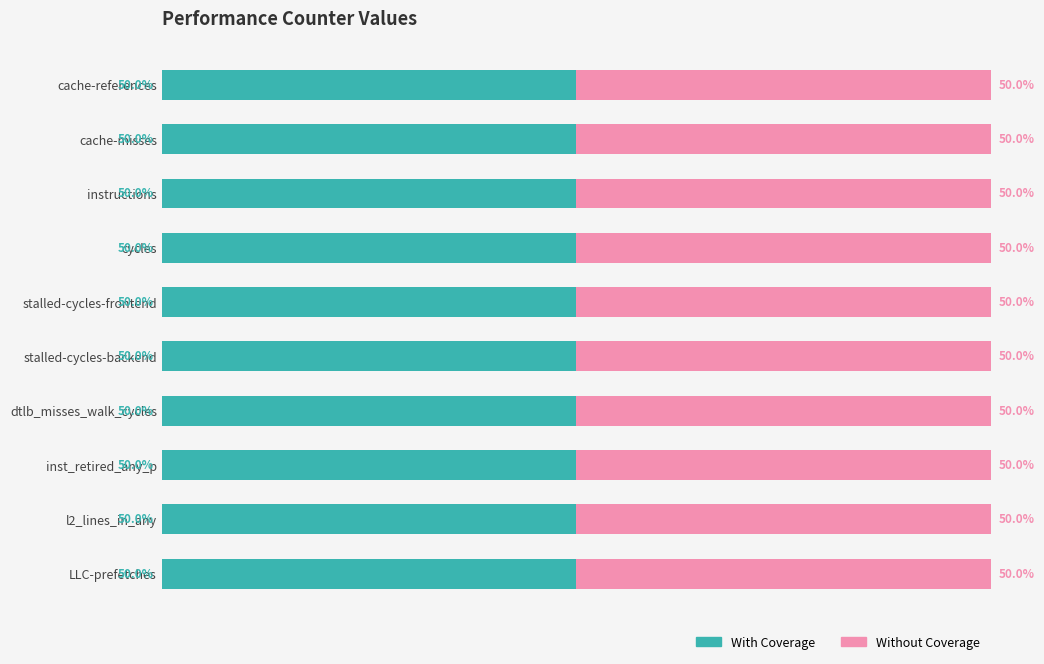

Are the bars horizontal?

Yes